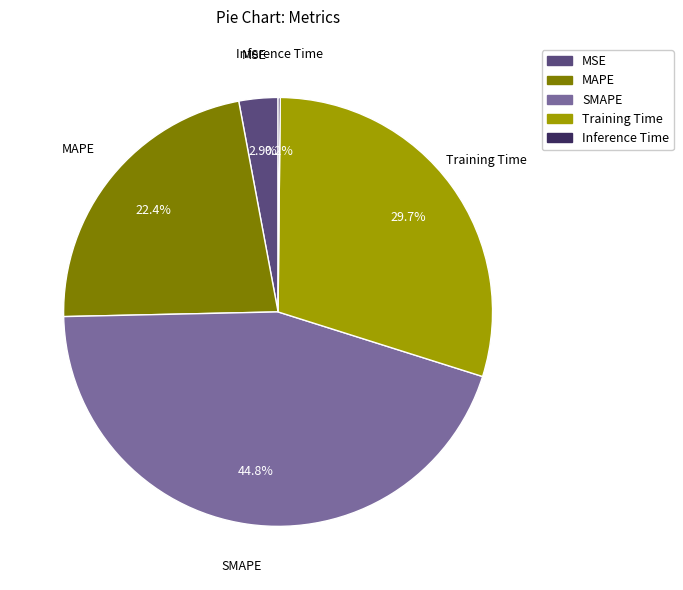

What percentage do MAPE and Training Time together represent?

52.1%